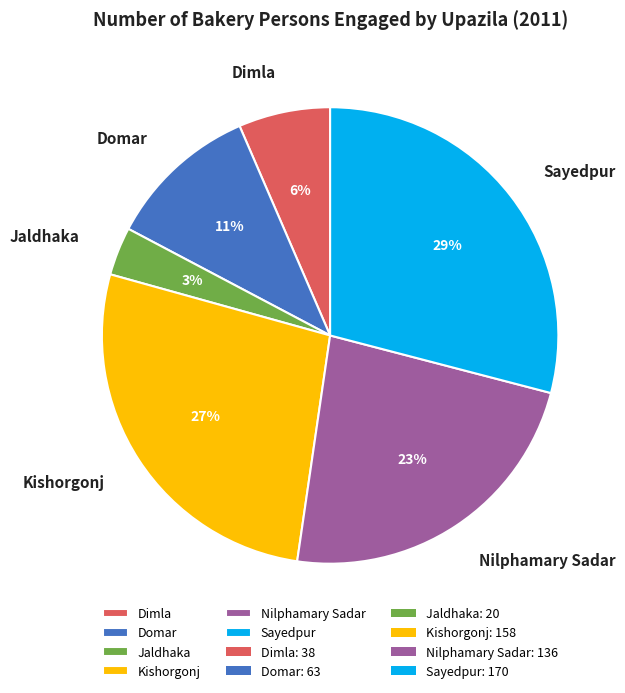

To the nearest percent, what is the difference between the largest and smallest slice percentages?

26%